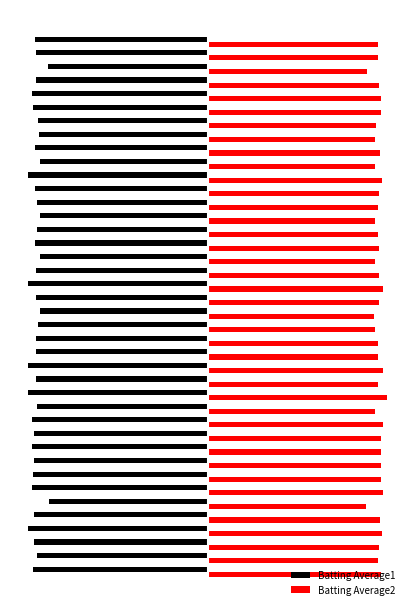

What are all the series names shown in the legend?

Batting Average1, Batting Average2